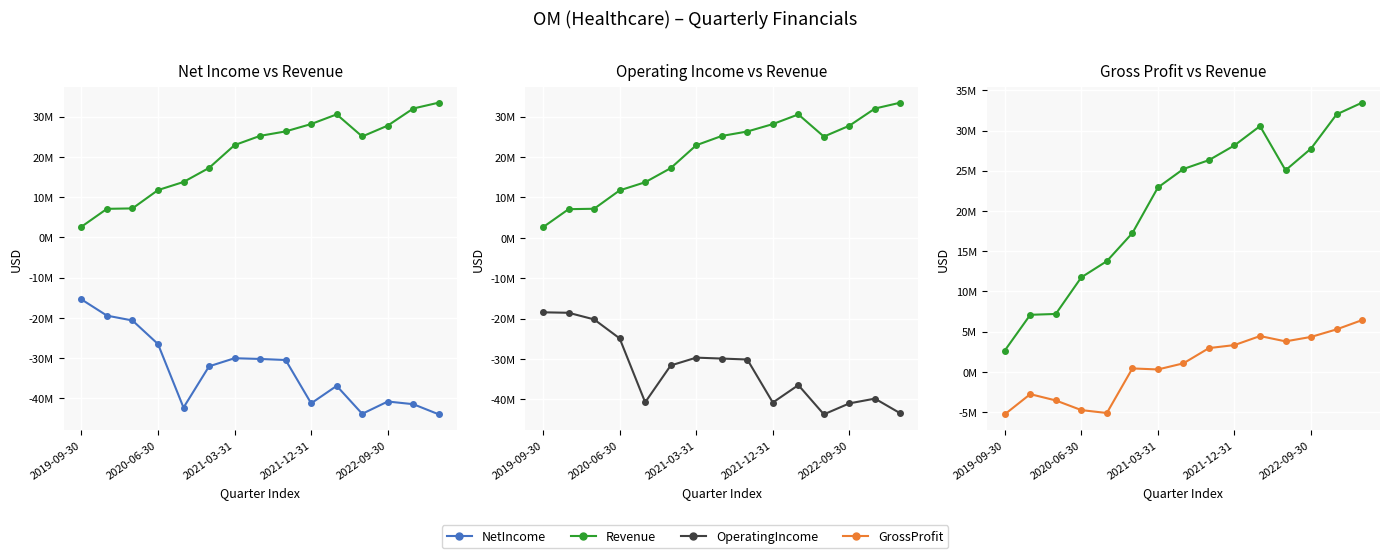

Which category has the lowest value in the OperatingIncome series?

11